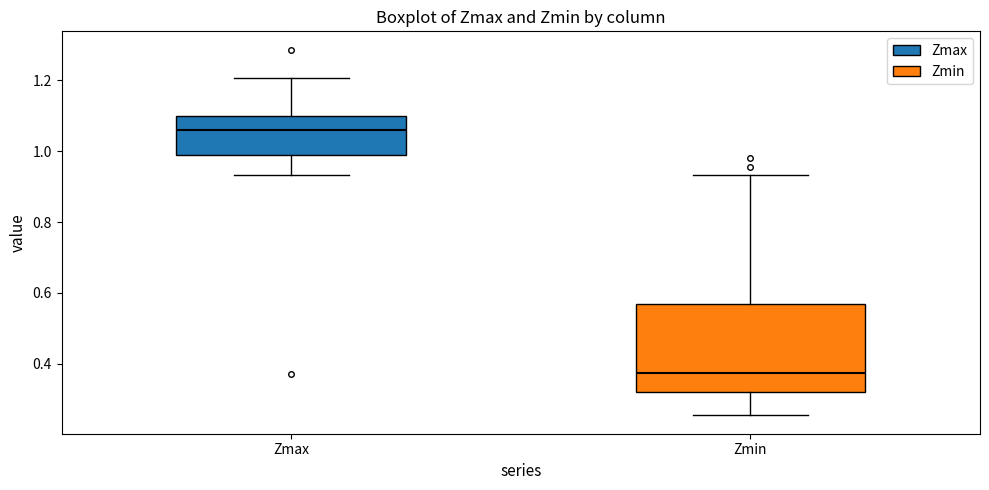

Reading left to right, transcribe this box plot: for each box, give where its median line is, the range the box spans, and where its two whiskers end, as read against the y-axis. The values are not printed on the chart, so give them approximately, as read against the axis.

Zmax: median 1.06, box 0.98 to 1.10, whiskers 0.94 to 1.20
Zmin: median 0.38, box 0.32 to 0.56, whiskers 0.26 to 0.94